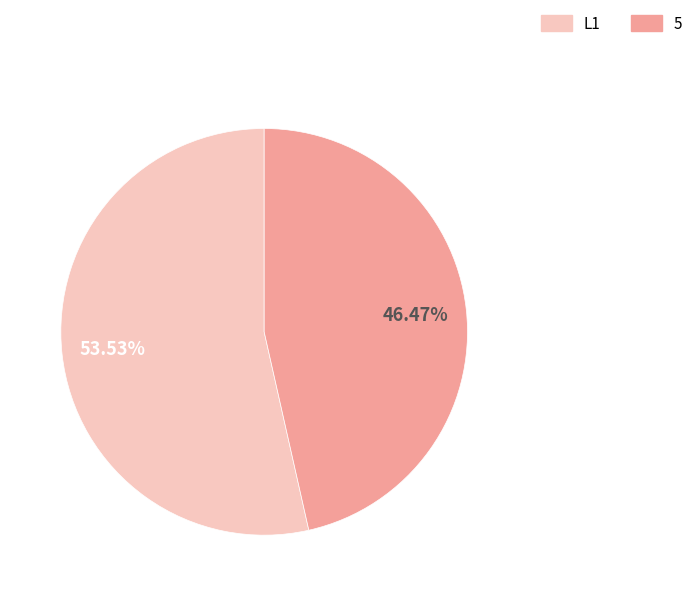

How many segments does this pie chart have?

2